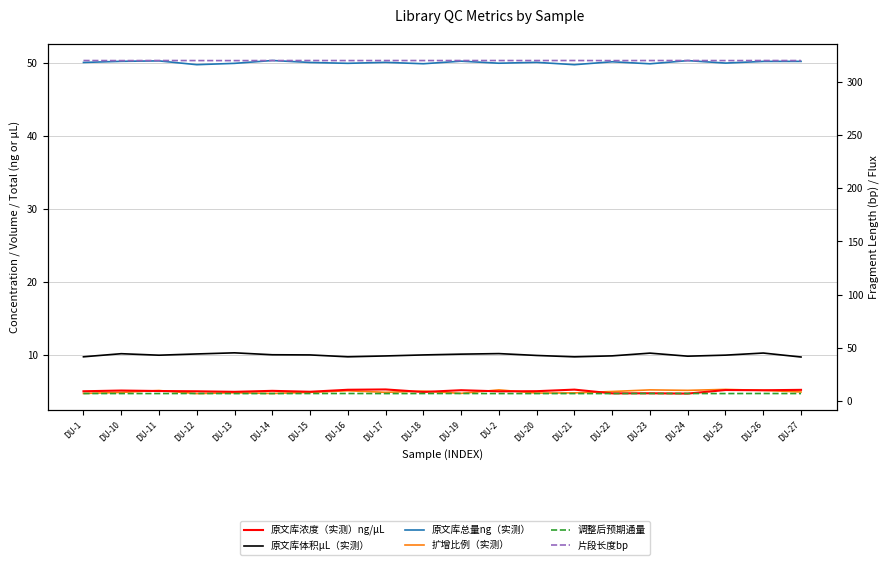

Reading left to right, list all the values displayed in this chart.

原文库浓度（实测）ng/μL: 5.0	5.1	5.1	5.0	5.0	5.1	5.0	5.2	5.3	4.9	5.2	5.0	5.0	5.3	4.7	4.8	4.7	5.2	5.2	5.2
原文库体积μL（实测）: 9.7	10.2	10.0	10.1	10.3	10.0	10.0	9.7	9.9	10.0	10.1	10.2	9.9	9.7	9.9	10.2	9.8	10.0	10.3	9.7
原文库总量ng（实测）: 50.0	50.2	50.2	49.7	49.9	50.3	50.0	49.9	50.0	49.8	50.2	49.9	50.0	49.7	50.1	49.8	50.3	49.9	50.2	50.2
扩增比例（实测）: 4.7	4.9	5.1	4.7	4.8	4.7	4.9	5.1	4.9	5.1	4.7	5.2	4.8	4.8	5.0	5.2	5.2	5.3	5.2	4.9
调整后预期通量: 7.1	7.1	7.1	7.2	7.1	7.1	7.2	7.2	7.1	7.1	7.2	7.1	7.1	7.1	7.1	7.2	7.2	7.1	7.2	7.1
片段长度bp: 320.0	320.0	320.0	320.0	320.0	320.0	320.0	320.0	320.0	320.0	320.0	320.0	320.0	320.0	320.0	320.0	320.0	320.0	320.0	320.0